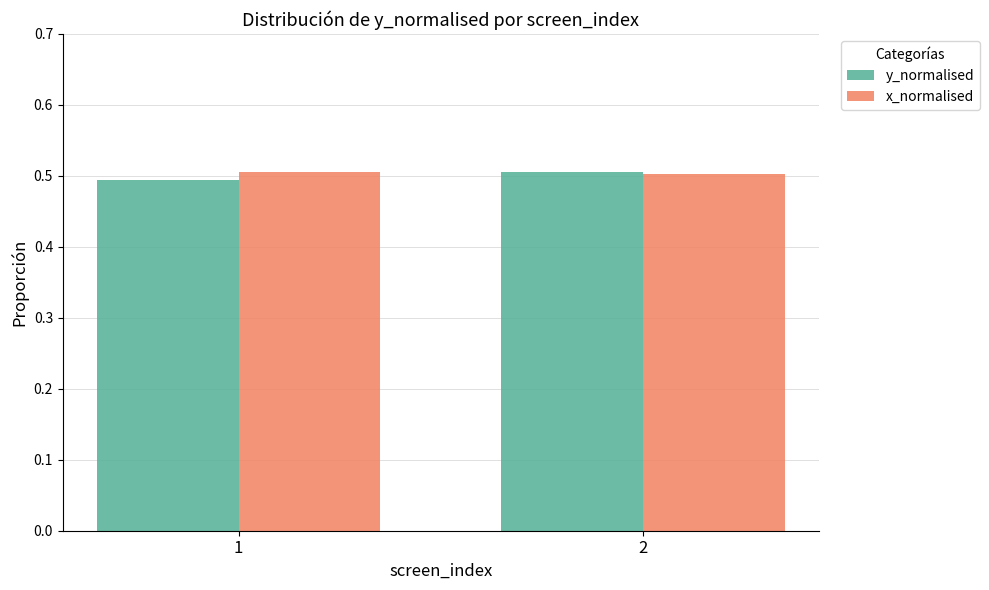

List the labels in order of y_normalised value, smallest first.

1, 2